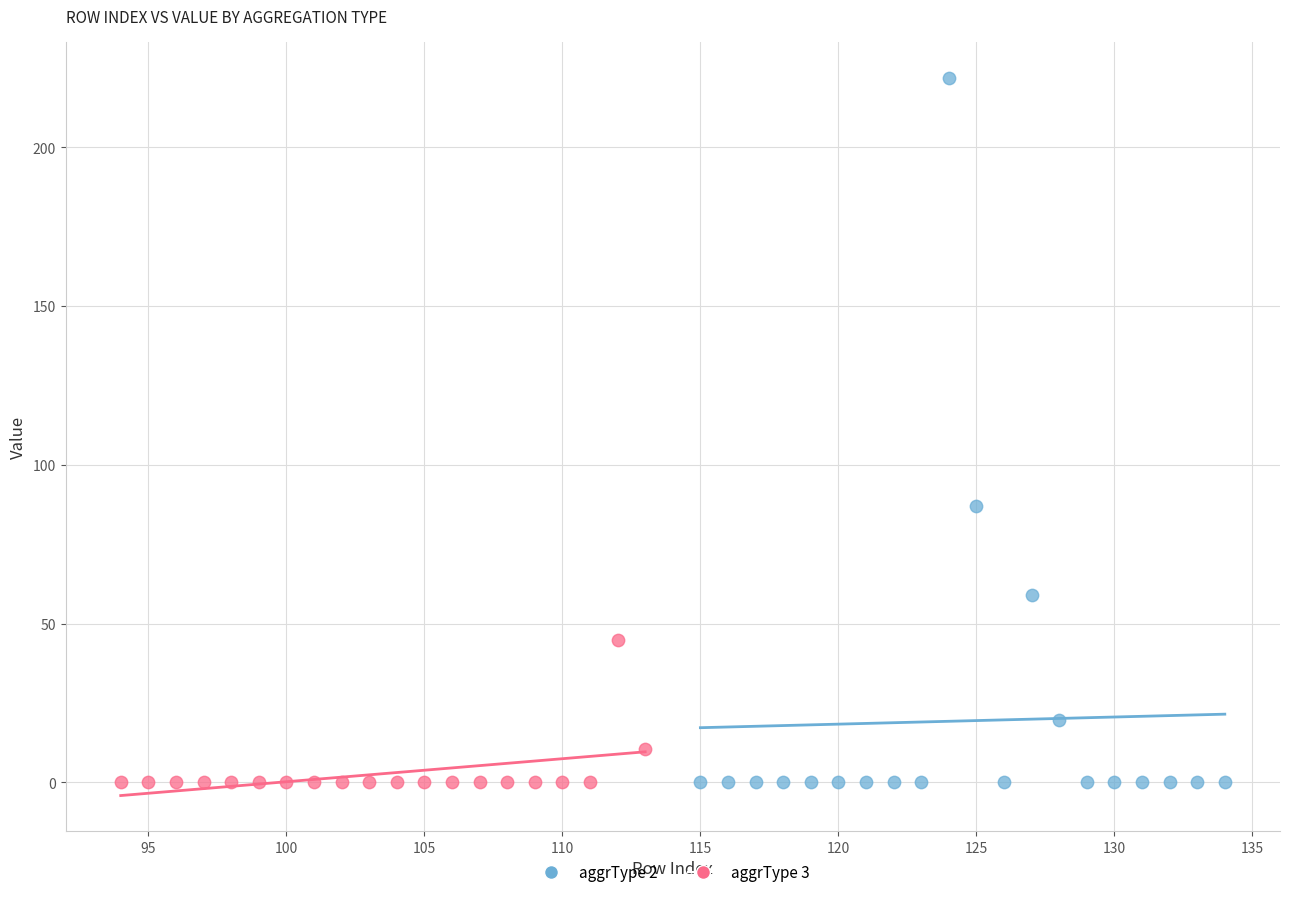

Which series reaches the maximum Y coordinate?

aggrType 2